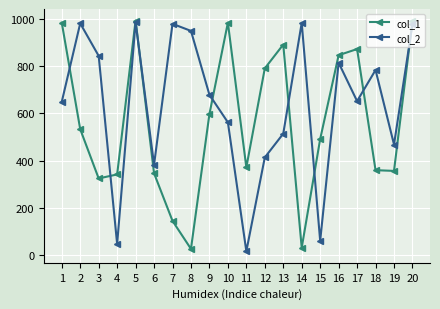

At which category does col_1 reach its first local peak?

5